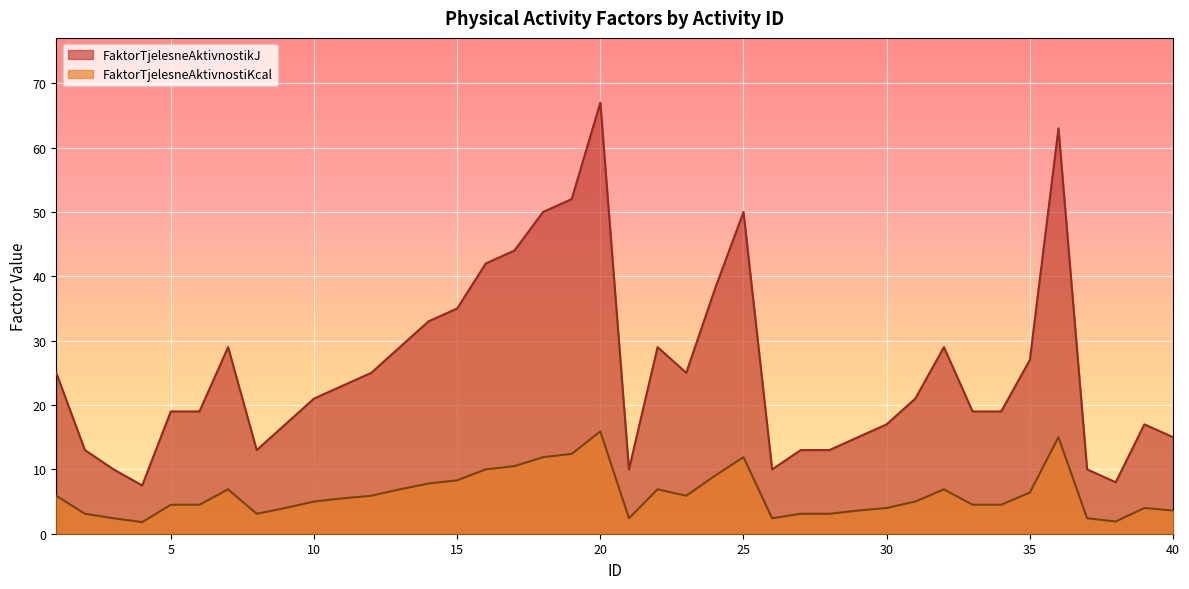

Which series changed the most between 8 and 30?

FaktorTjelesneAktivnostikJ